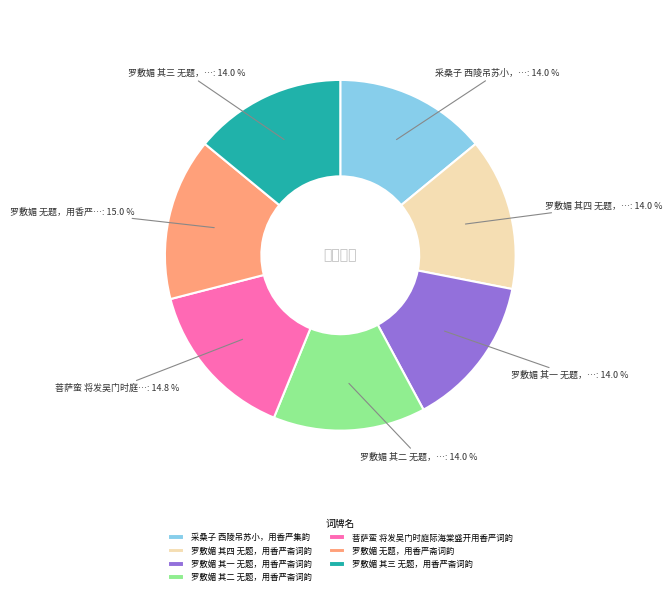

Does 罗敷媚 无题，用香严斋词韵 represent more than half of the total?

No